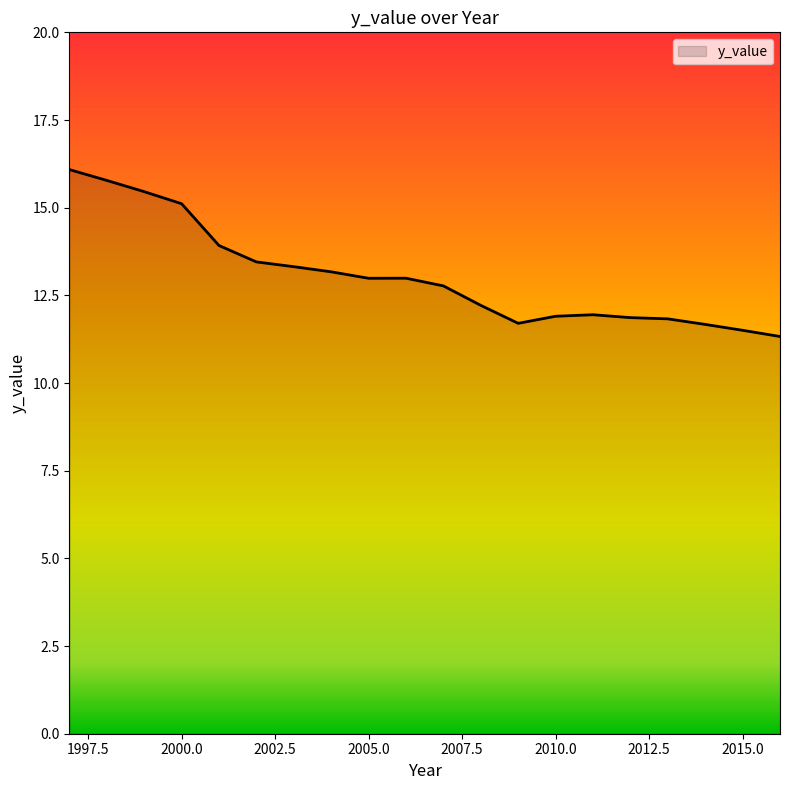

What is the difference between the maximum and minimum values?

4.8